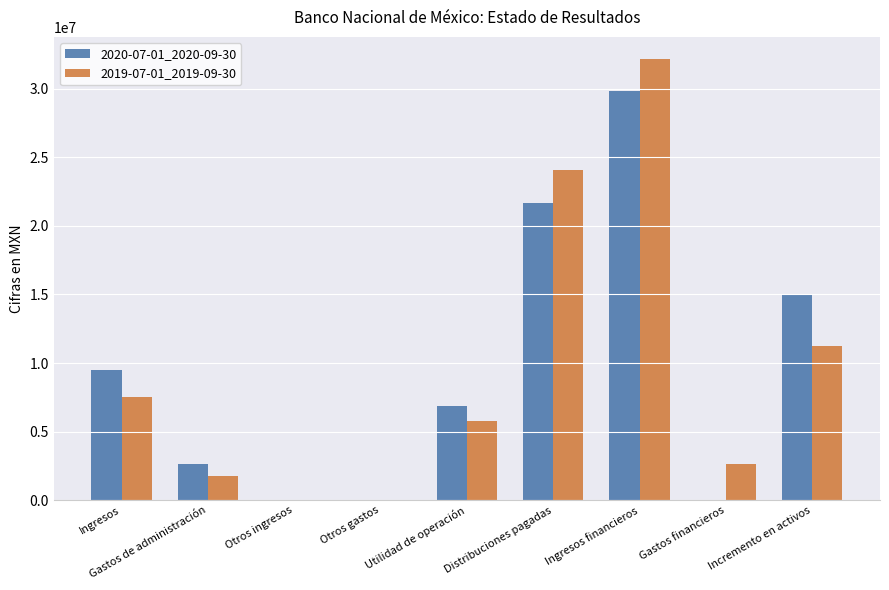

Reading right to left, what are all the values shown in this chart?

2020-07-01_2020-09-30: Incremento en activos=15060000	Gastos financieros=0	Ingresos financieros=29835000	Distribuciones pagadas=21649000	Utilidad de operación=6874000	Otros gastos=0	Otros ingresos=0	Gastos de administración=2615000	Ingresos=9489000
2019-07-01_2019-09-30: Incremento en activos=11236000	Gastos financieros=2643000	Ingresos financieros=32155000	Distribuciones pagadas=24044000	Utilidad de operación=5768000	Otros gastos=0	Otros ingresos=0	Gastos de administración=1745000	Ingresos=7513000